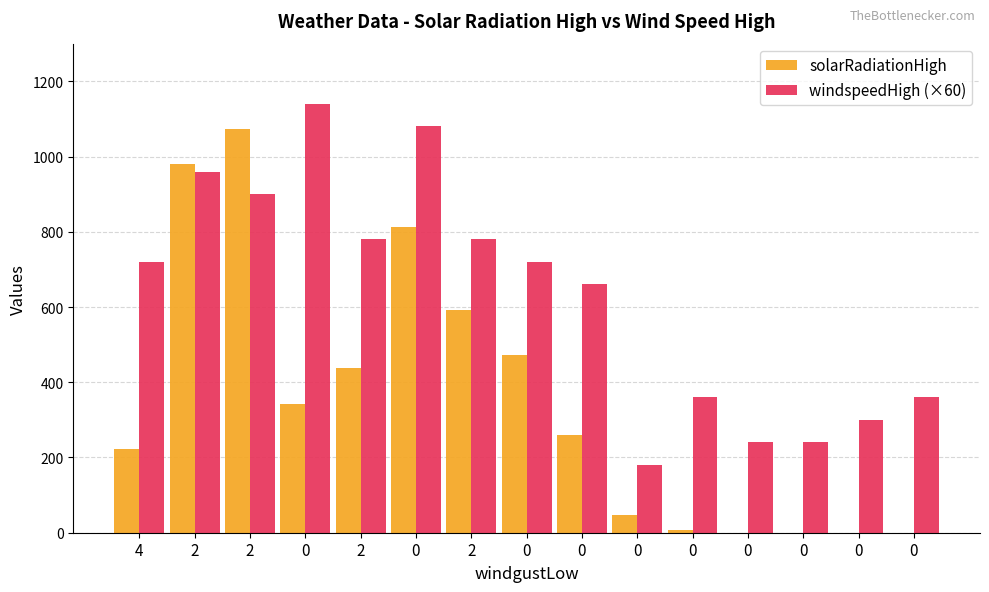

At how many categories does at least one series exceed 127?

15